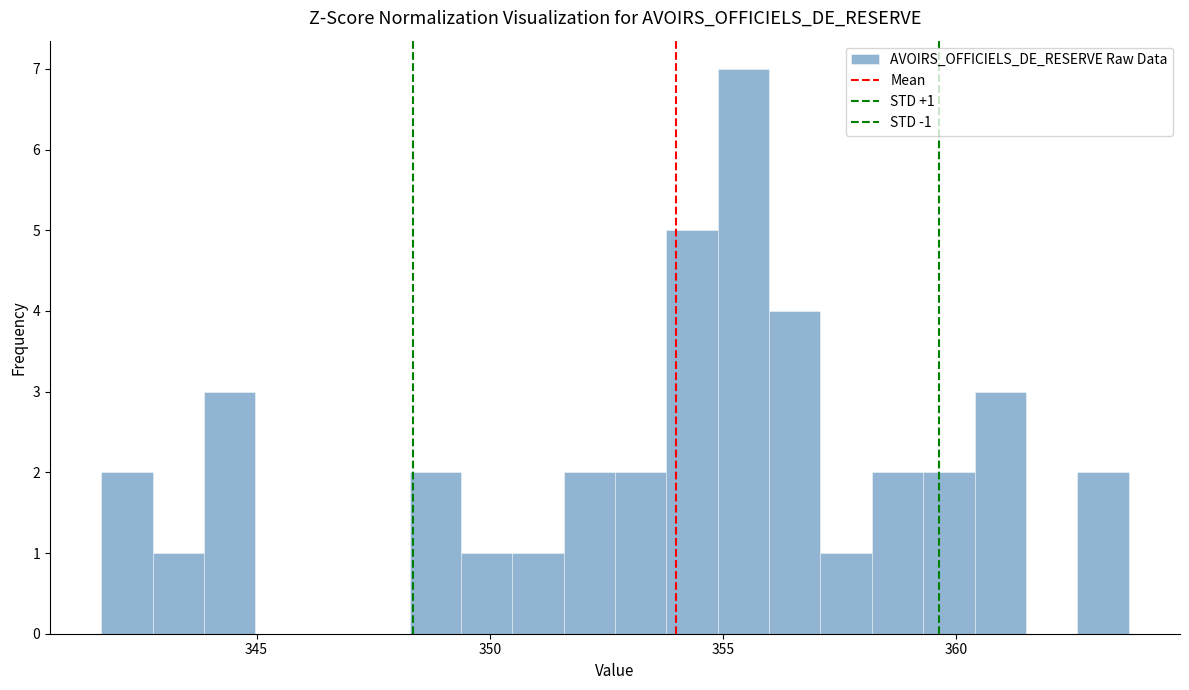

Read against the x-axis, roughly where is the centre of the tallest bar?

355.5